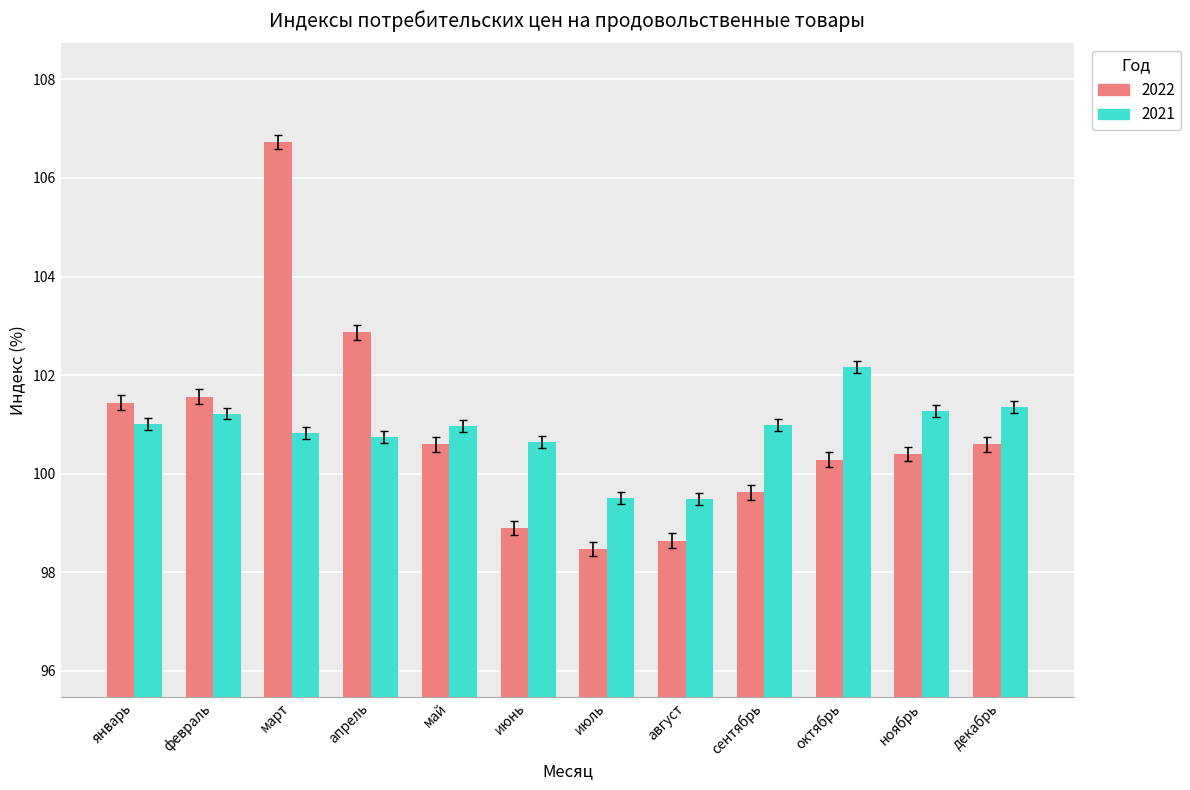

Where does the 2022 series first go above 100?

январь